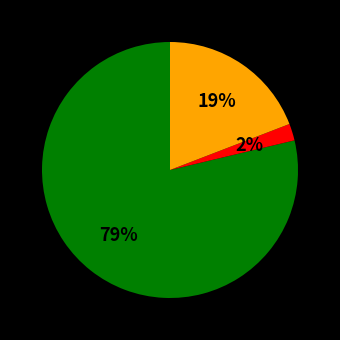

To the nearest percent, what is the average slice percentage?

33%